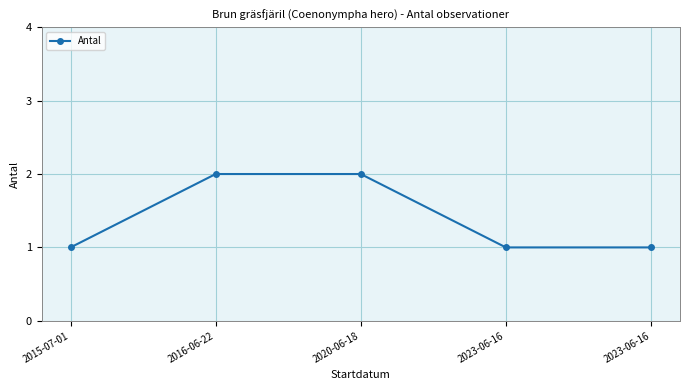

How many lines are shown in the chart?

1